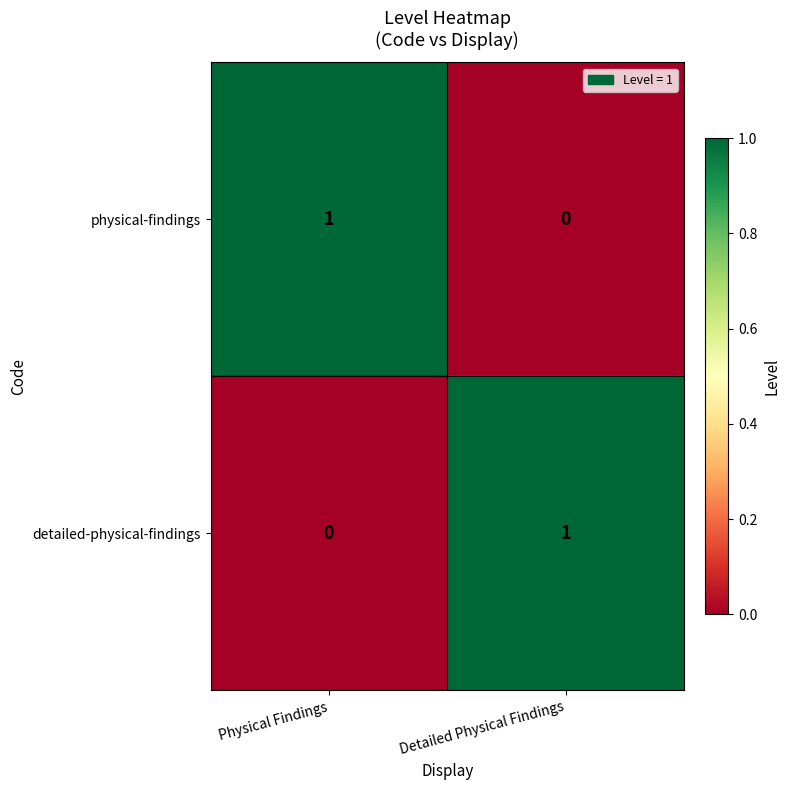

Is it true that detailed-physical-findings equals -1 at Physical Findings?

False